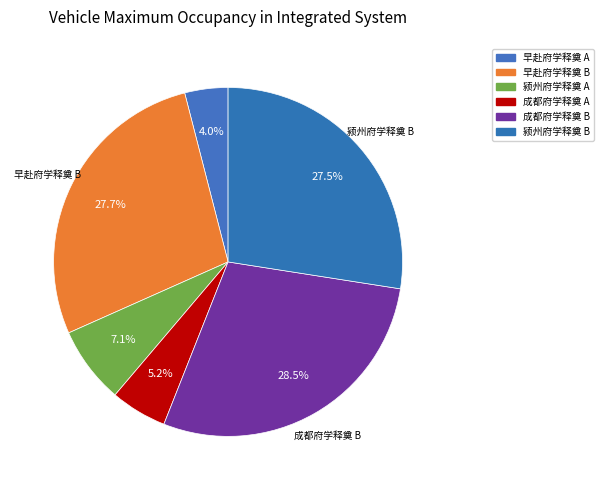

How many slices are in this pie chart?

6